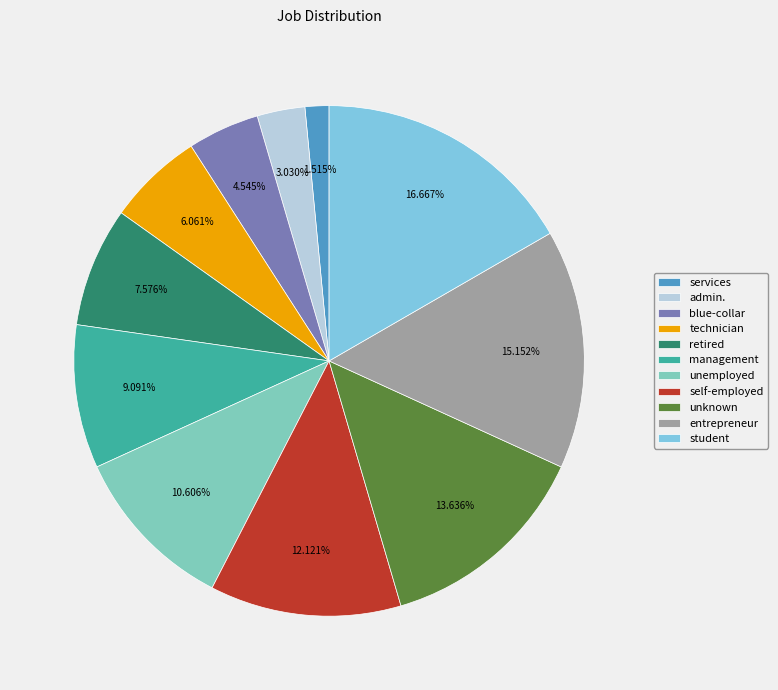

To the nearest percent, what portion does admin. represent?

3%